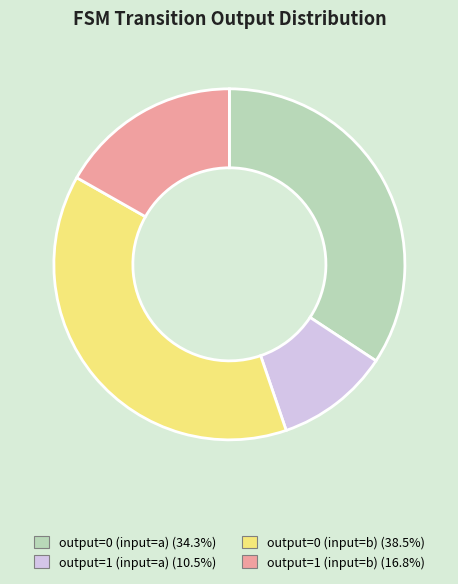

Which category has the biggest portion of the pie?

output=0 (input=b)